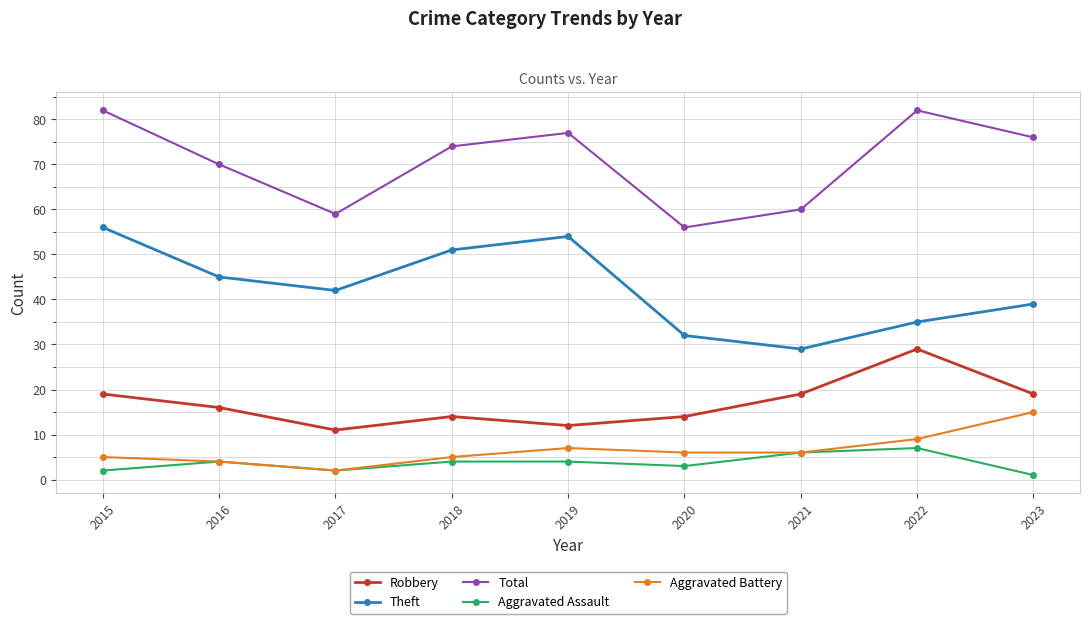

True or false: Theft has more than 1 interior local peaks.

False